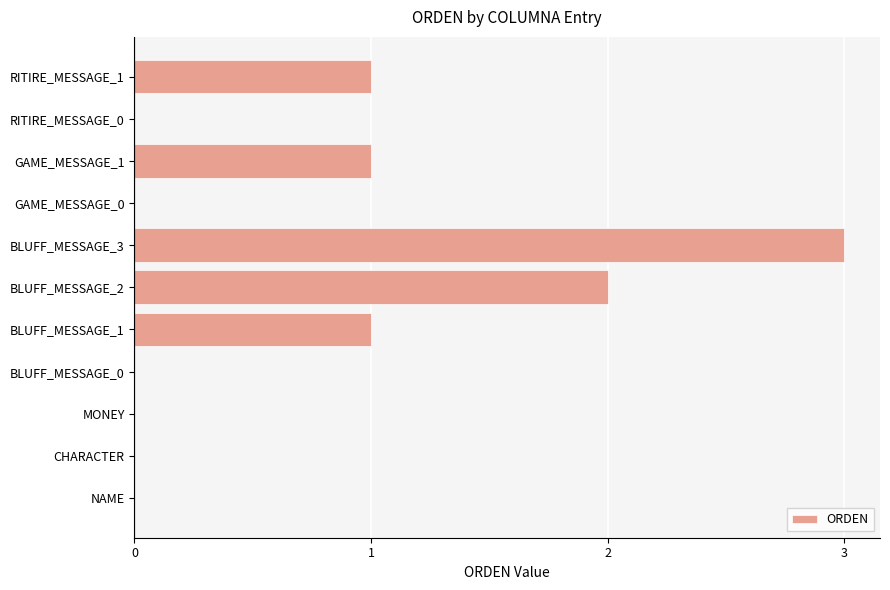

Reading bottom to top, list all the values displayed in this chart.

NAME=0	CHARACTER=0	MONEY=0	BLUFF_MESSAGE_0=0	BLUFF_MESSAGE_1=1	BLUFF_MESSAGE_2=2	BLUFF_MESSAGE_3=3	GAME_MESSAGE_0=0	GAME_MESSAGE_1=1	RITIRE_MESSAGE_0=0	RITIRE_MESSAGE_1=1